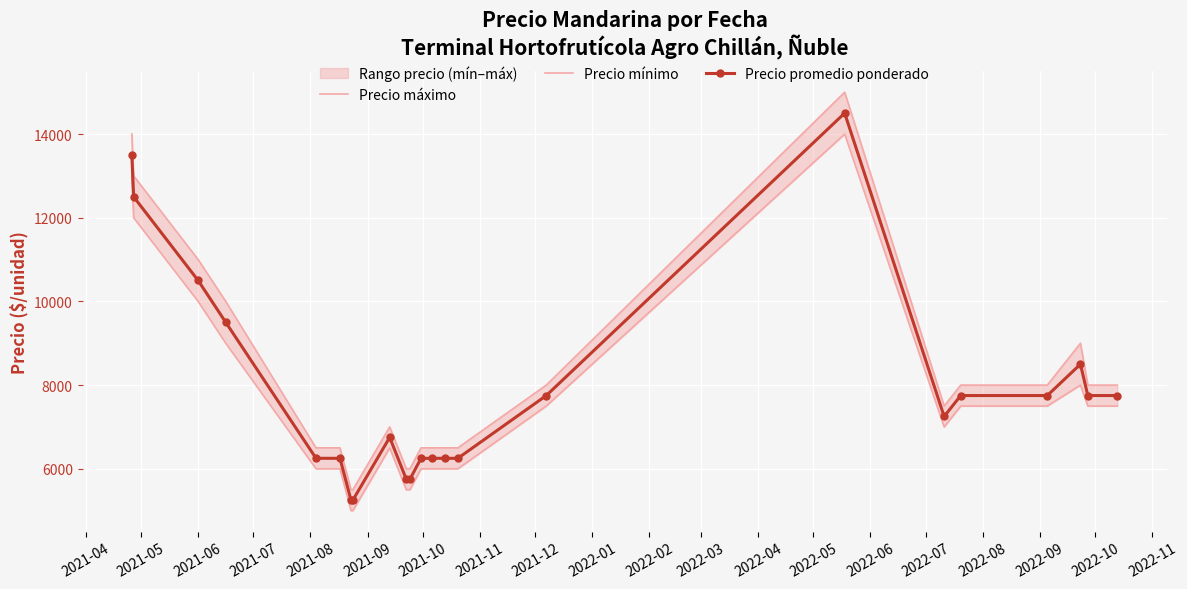

What is the highest value of the Precio promedio ponderado series?

14500